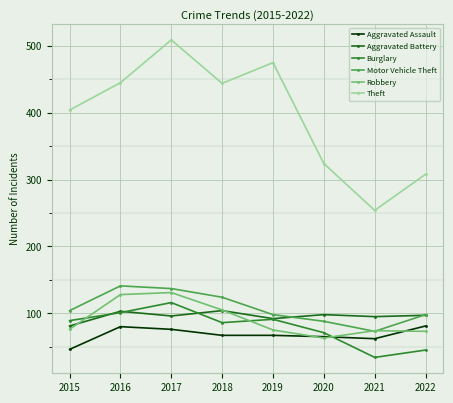

Which series changed the most between 2015 and 2017?

Theft